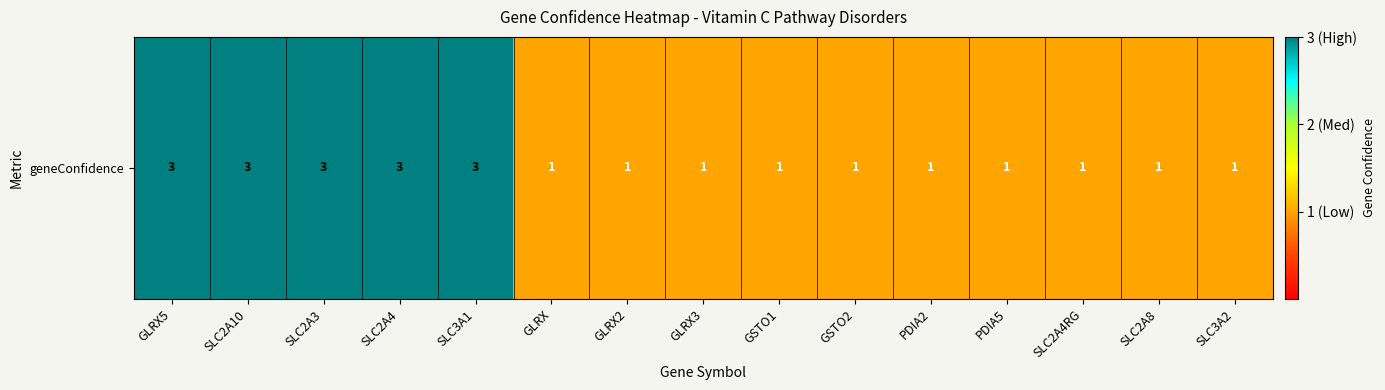

What is the difference between the second highest and minimum values?

2